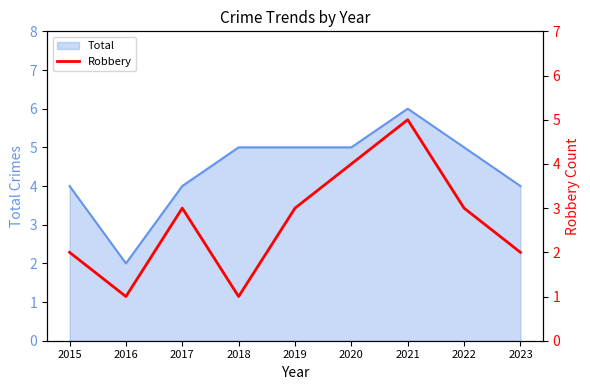

True or false: Total has a value of 10 at 2021.

False